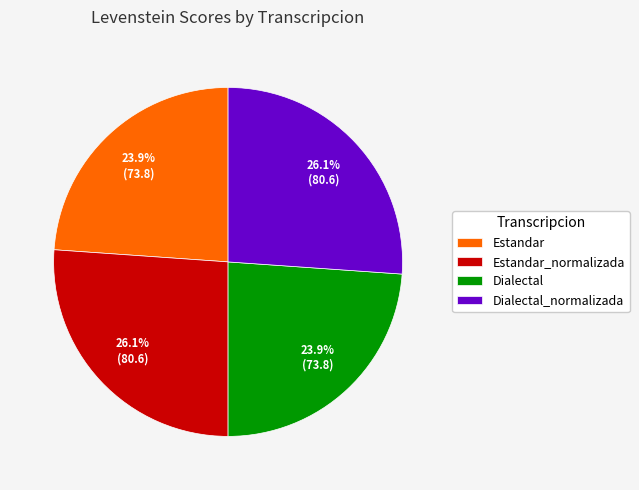

Combined, do Dialectal_normalizada and Estandar_normalizada account for over 50%?

Yes